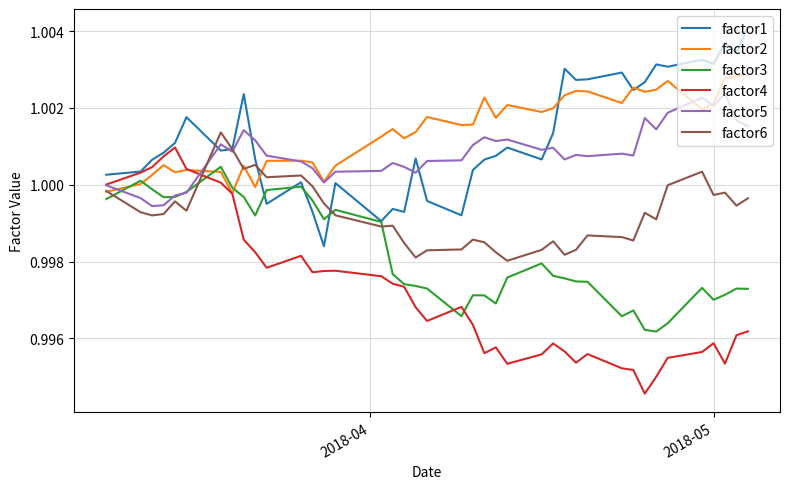

Count the number of data series in this chart.

6